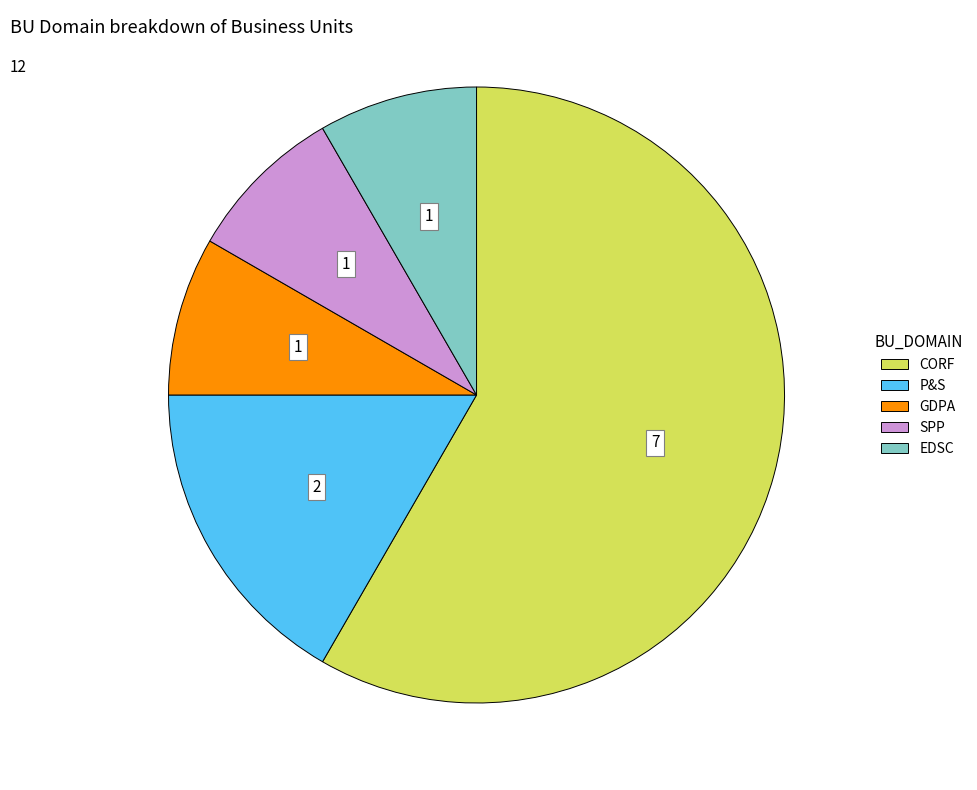

Does CORF represent more than half of the total?

Yes